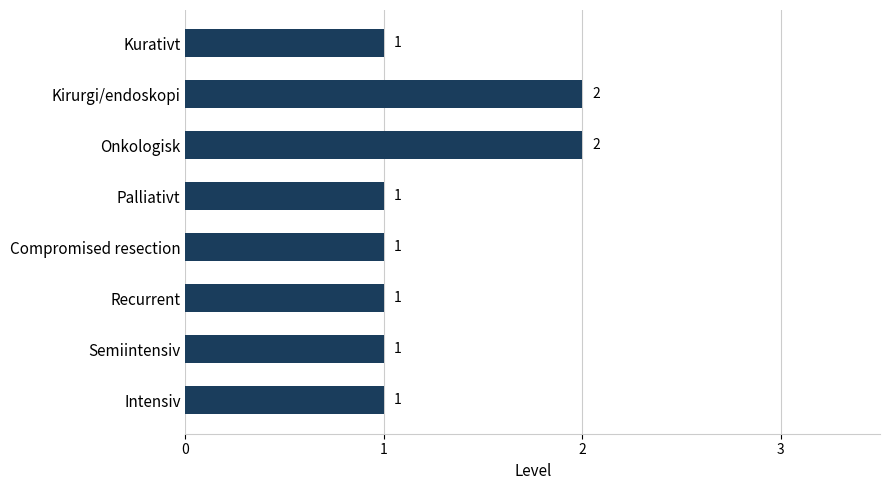

The chart shows a value of 1 at Semiintensiv. True or false?

True